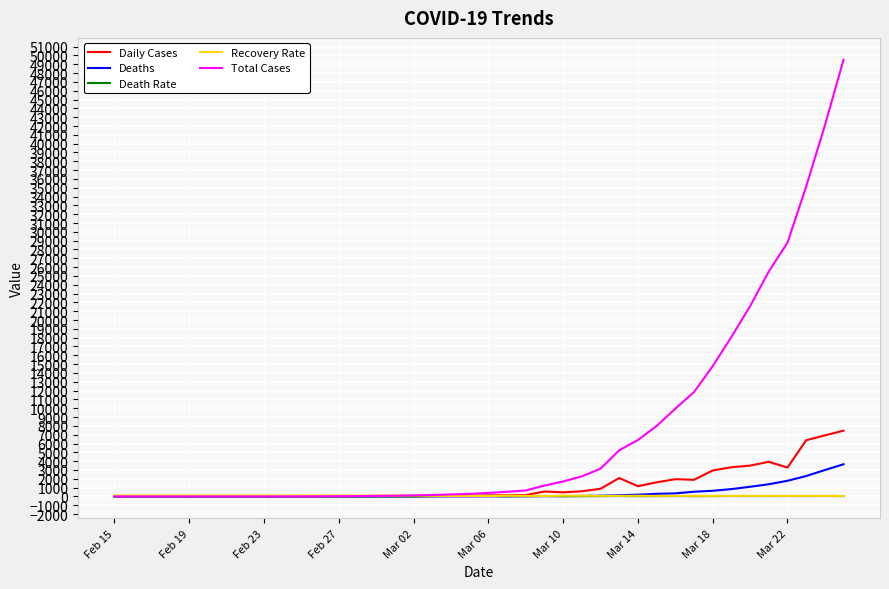

Does the chart have visible grid lines?

Yes